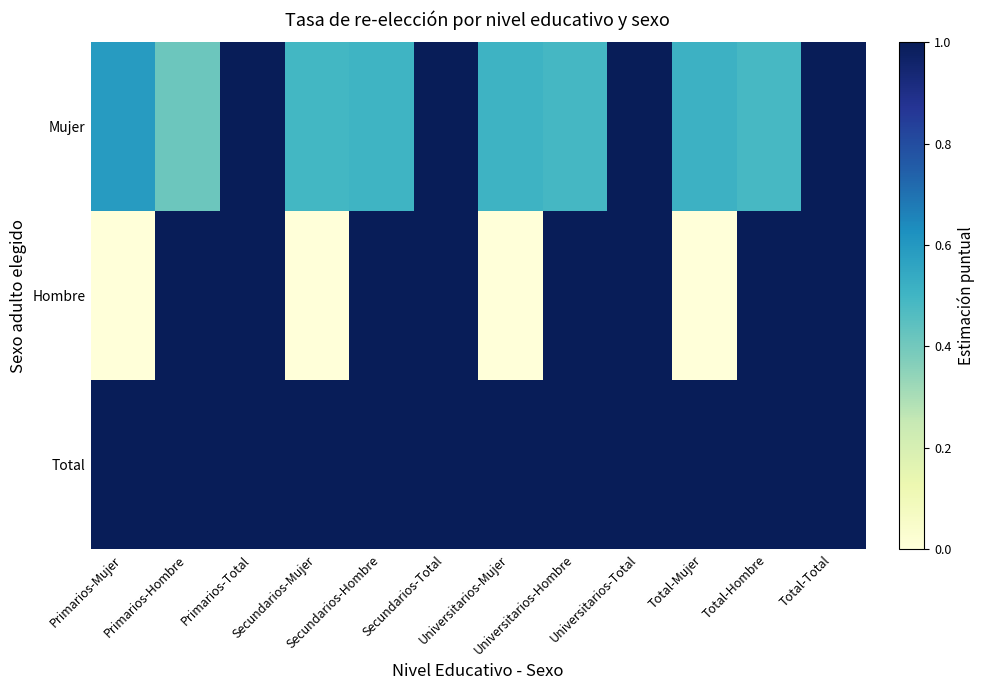

List the series in order of their peak value, highest first.

Mujer, Hombre, Total